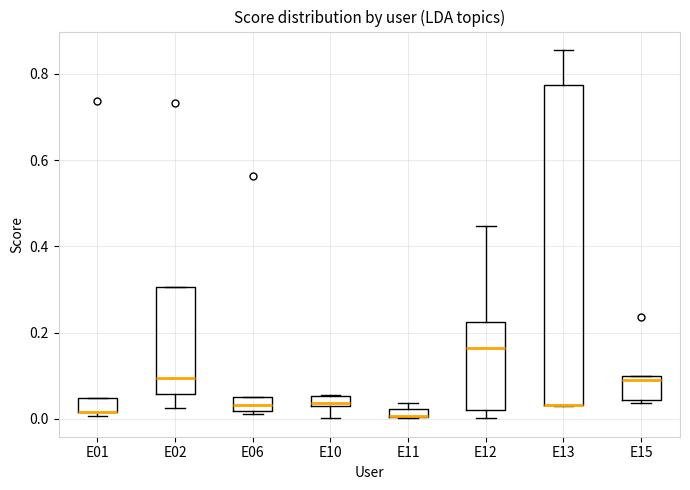

Where is the upper edge of the box for E01 on the y-axis? The values are not printed on the chart, so give them approximately, as read against the axis.

0.04